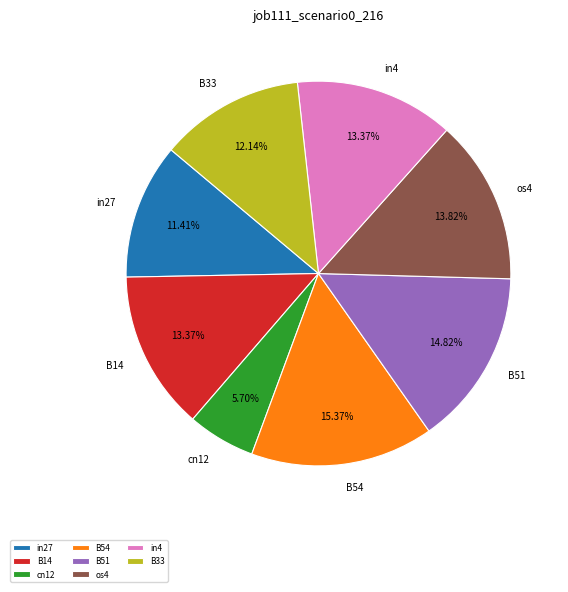

Is os4 the majority of the pie?

No